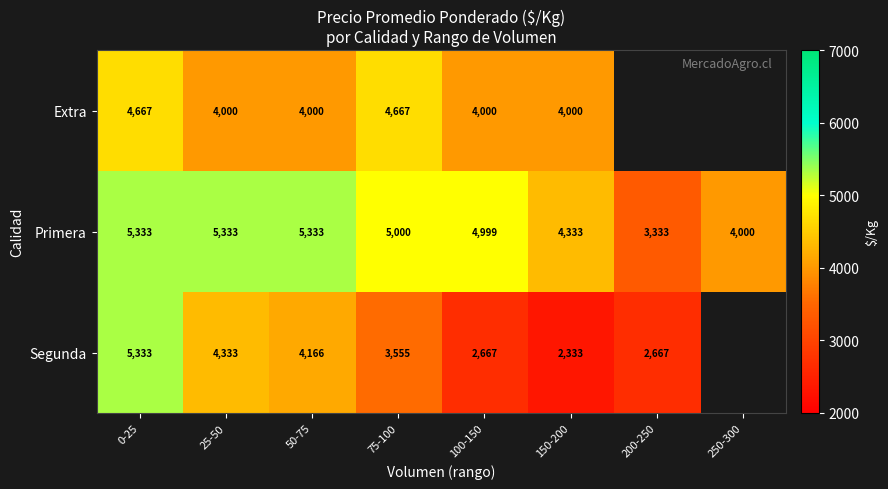

Between 50-75 and 150-200, which is larger?

50-75